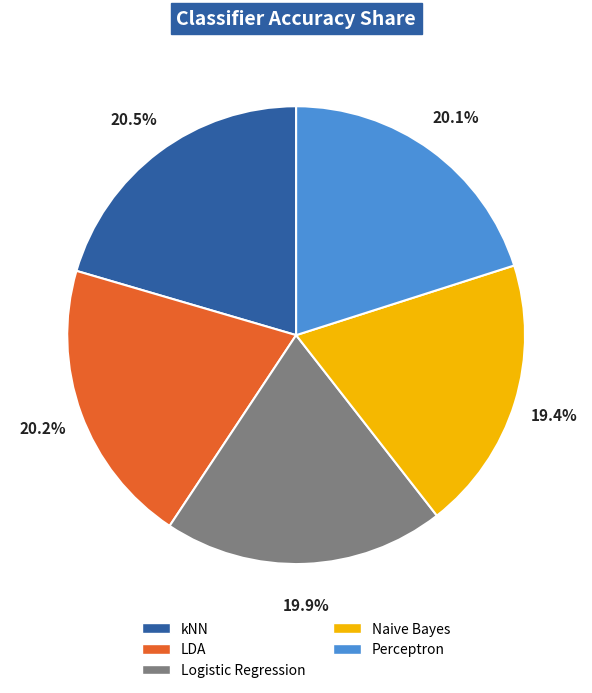

To the nearest percent, what is the difference between the Logistic Regression and kNN slice percentages?

1%